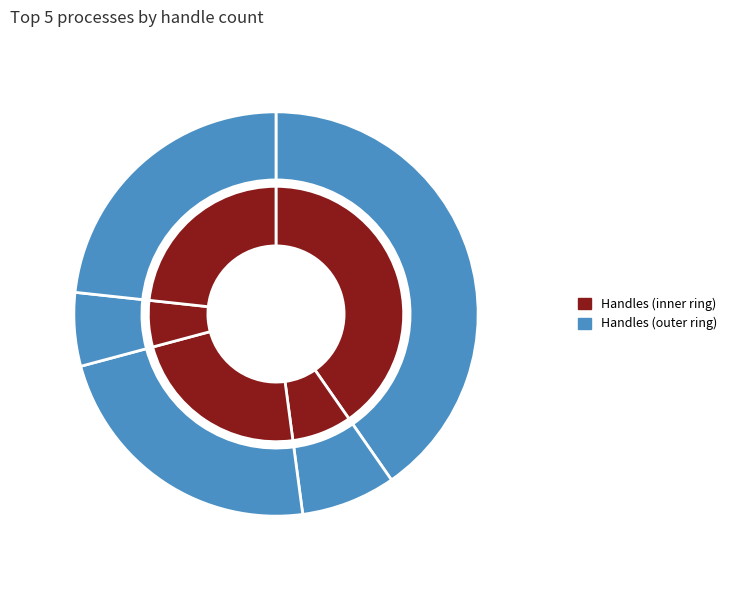

What percentage is NOT represented by 1Password?

59.7%